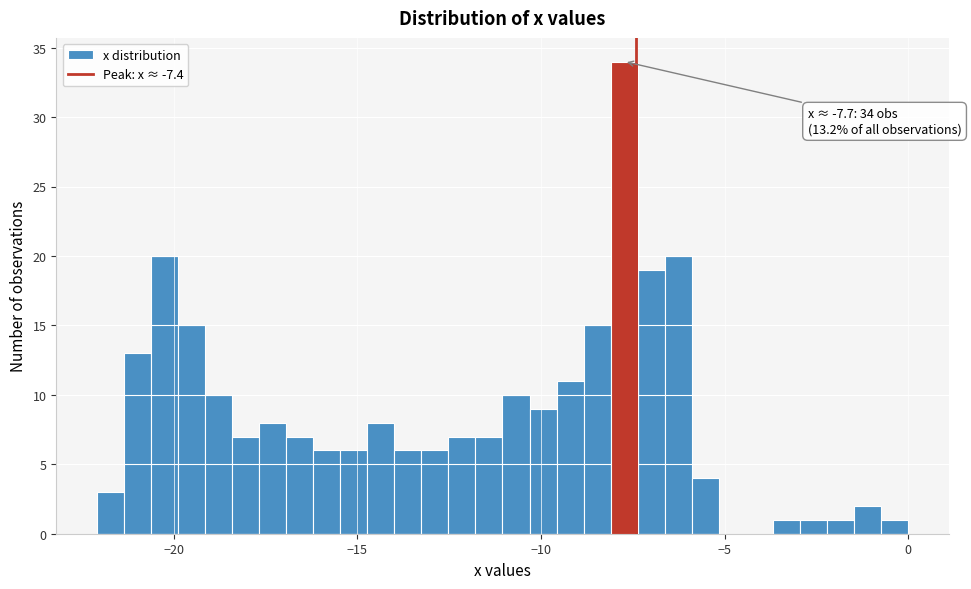

Read against the x-axis, roughly where is the centre of the tallest bar?

-7.5